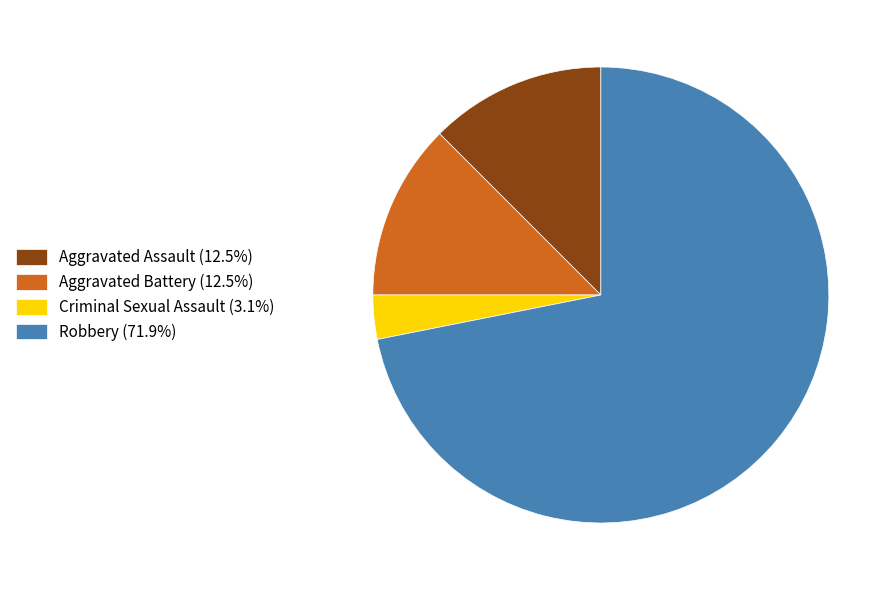

The Aggravated Assault slice represents 12% of the pie. True or false?

True